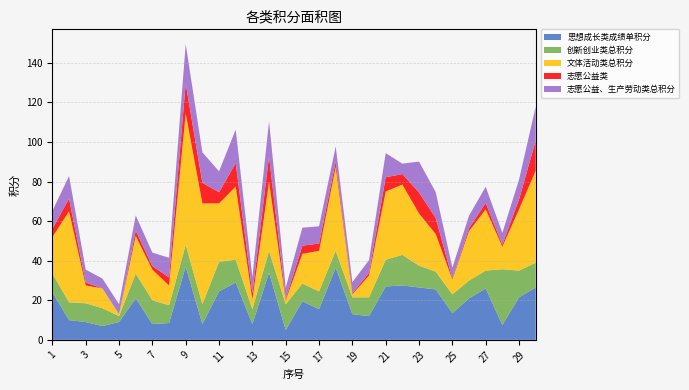

Reading right to left, extract all data points from this chart.

思想成长类成绩单积分: 30=26.5	29=21.5	28=7.5	27=26.0	26=21.0	25=13.5	24=25.5	23=26.5	22=27.5	21=27.0	20=12.0	19=13.0	18=36.5	17=15.5	16=19.5	15=5.0	14=34.0	13=8.0	12=29.0	11=24.5	10=8.0	9=37.0	8=8.5	7=8.0	6=21.0	5=9.0	4=7.0	3=9.0	2=10.0	1=24.0
创新创业类总积分: 30=12.5	29=13.5	28=28.2	27=9.0	26=9.0	25=9.5	24=9.0	23=11.0	22=15.5	21=13.5	20=9.5	19=8.5	18=8.5	17=9.0	16=9.0	15=13.0	14=11.0	13=7.5	12=11.5	11=15.0	10=10.0	9=11.0	8=9.0	7=12.0	6=12.5	5=3.0	4=9.0	3=9.5	2=9.0	1=9.5
文体活动类总积分: 30=46.5	29=31.0	28=11.4	27=31.0	26=25.0	25=7.5	24=19.0	23=26.4	22=35.5	21=34.5	20=11.0	19=1.5	18=42.4	17=20.5	16=15.0	15=2.0	14=34.9	13=5.0	12=37.0	11=29.5	10=51.0	9=66.5	8=10.0	7=15.5	6=19.0	5=1.0	4=10.0	3=9.0	2=46.0	1=18.5
志愿公益类: 30=15.2	29=5.0	28=1.0	27=3.2	26=1.4	25=0.5	24=8.1	23=10.6	22=5.3	21=7.2	20=1.4	19=0.6	18=2.7	17=3.7	16=4.1	15=0.7	14=12.8	13=3.1	12=11.9	11=5.6	10=10.4	9=15.0	8=4.0	7=1.8	6=2.7	5=0.0	4=0.0	3=1.5	2=6.4	1=4.1
志愿公益、生产劳动类总积分: 30=17.2	29=10.0	28=6.0	27=8.2	26=6.4	25=5.5	24=13.1	23=15.6	22=5.3	21=12.2	20=6.4	19=5.6	18=7.7	17=8.7	16=9.1	15=5.7	14=17.8	13=8.1	12=16.9	11=10.6	10=15.4	9=20.0	8=10.0	7=6.8	6=7.7	5=5.0	4=5.0	3=6.5	2=11.4	1=9.1